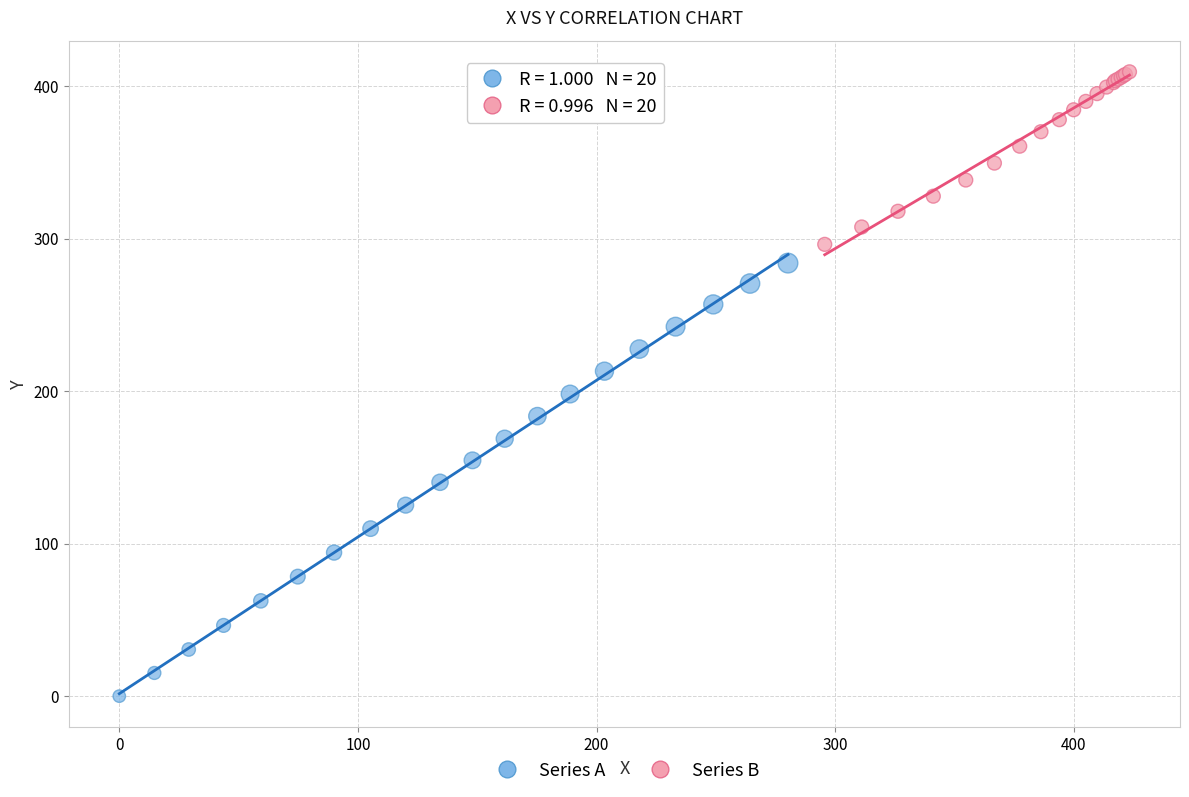

Which series reaches the maximum Y coordinate?

Series B